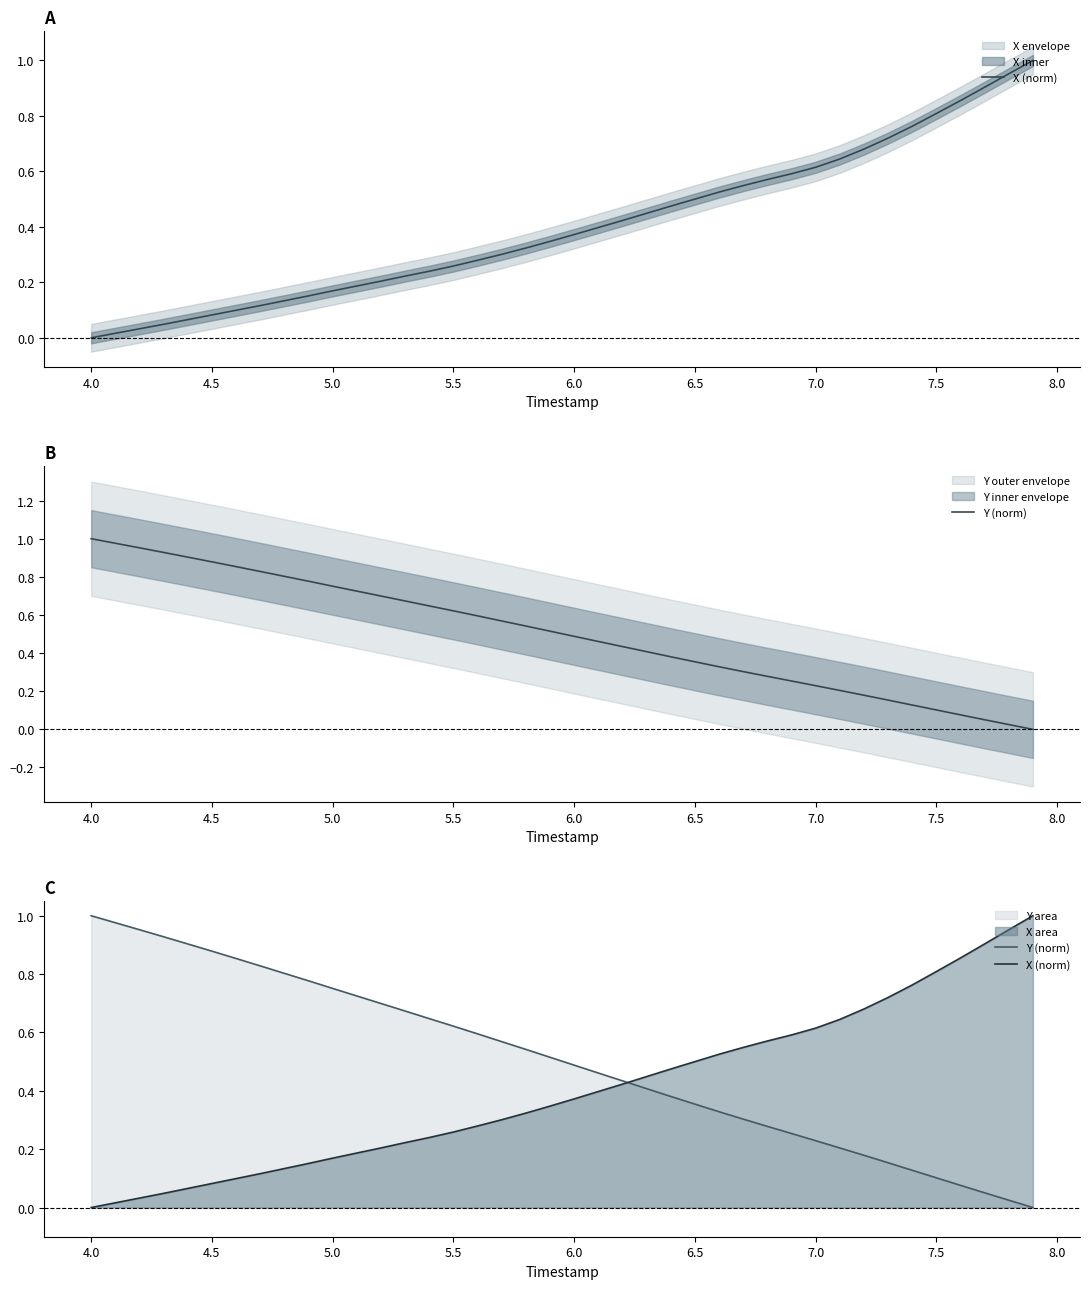

True or false: Y (norm) has a value of 0.3 at 23.

False